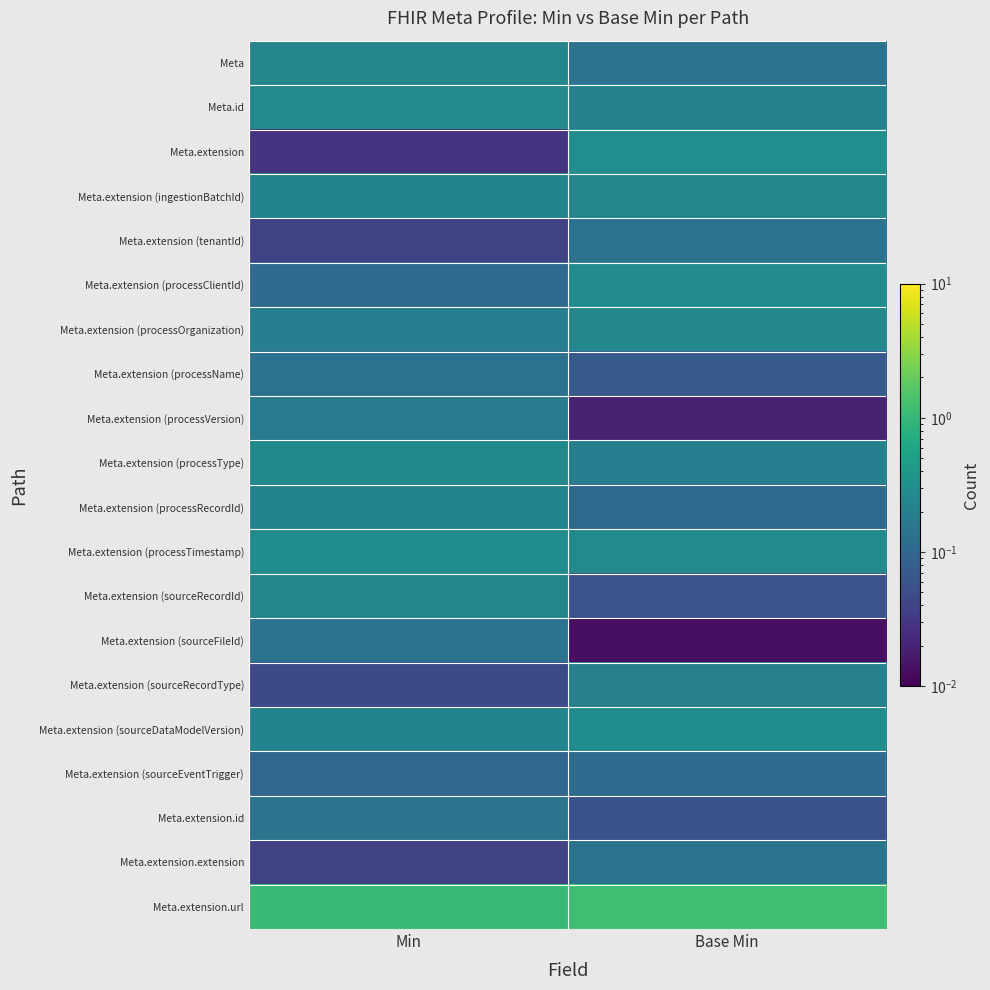

Which category has the highest value across all series?

Base Min